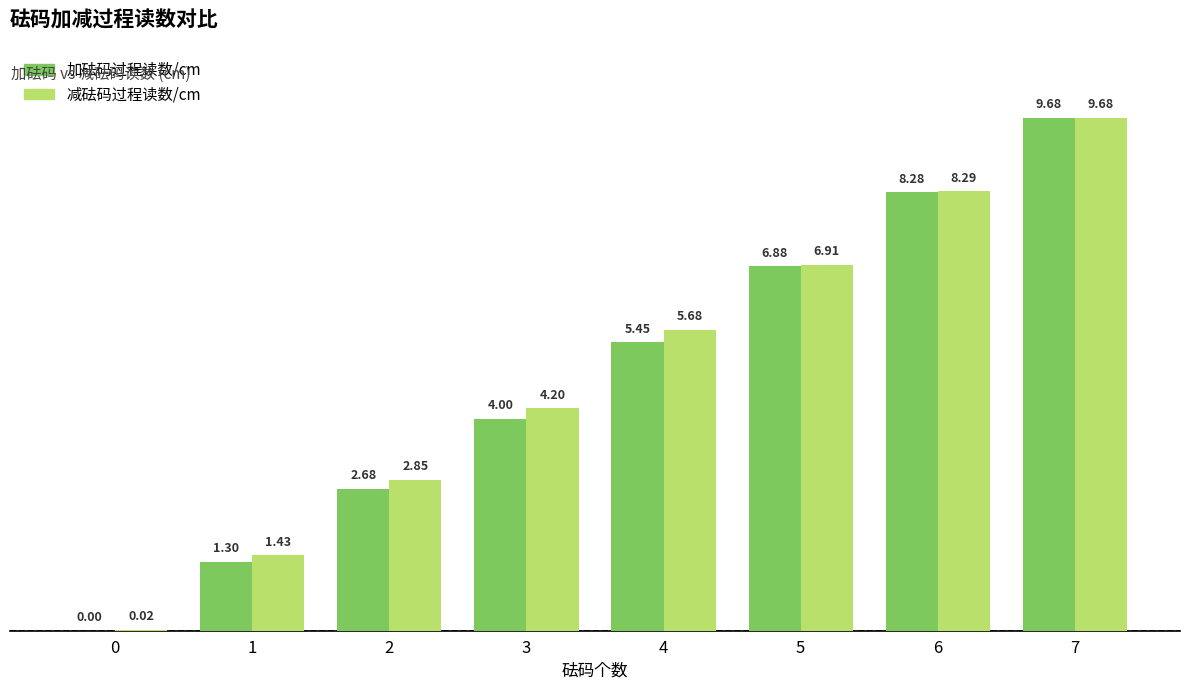

Which series has the largest total across all categories?

减砝码过程读数/cm